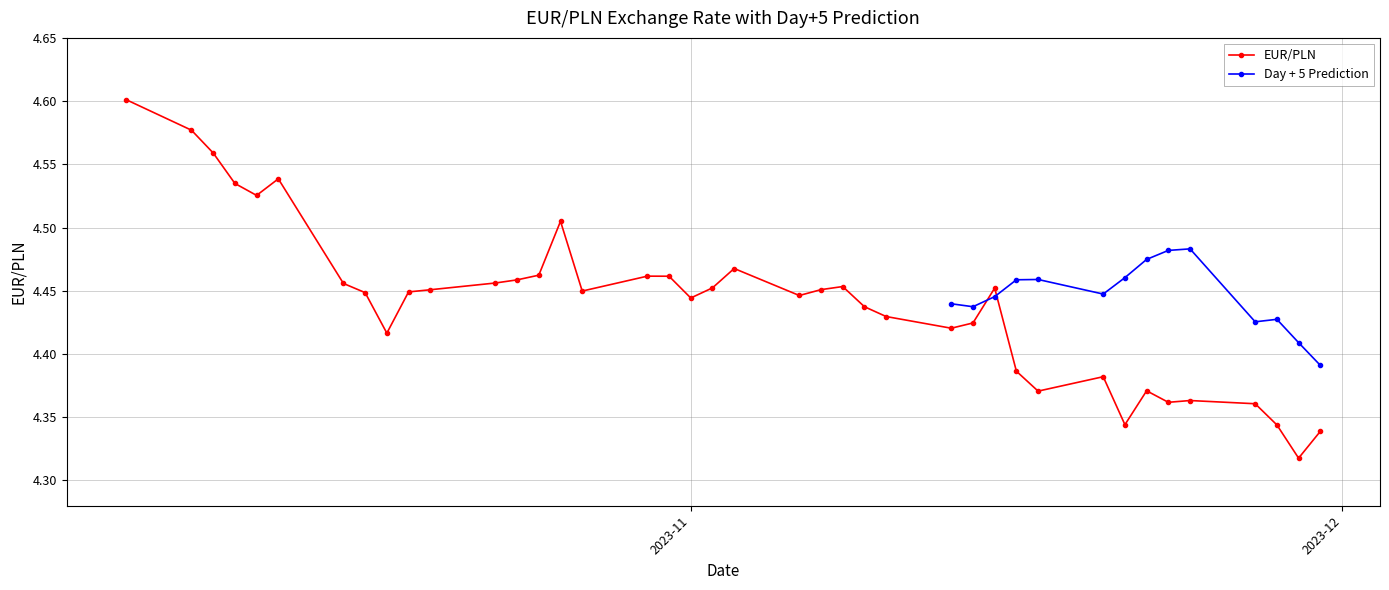

Does the chart have visible grid lines?

Yes